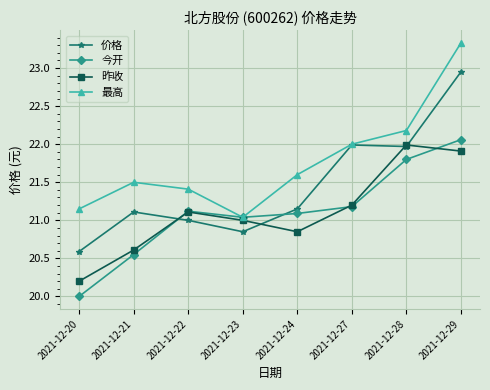

Which label corresponds to the smallest value in the chart?

2021-12-20